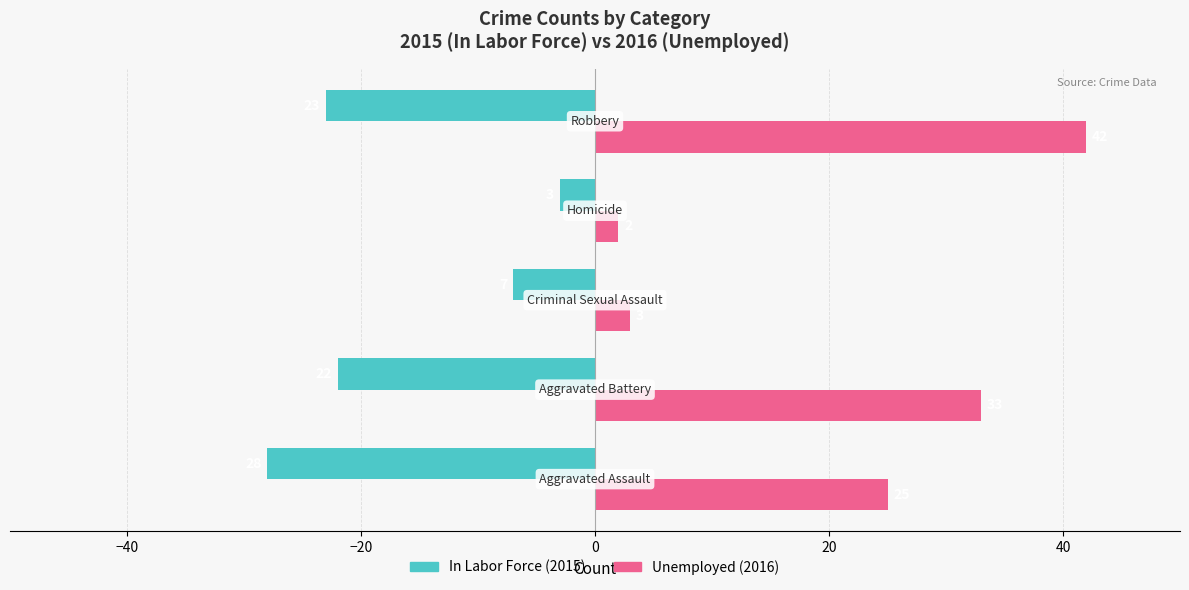

What is the greatest value displayed?

42